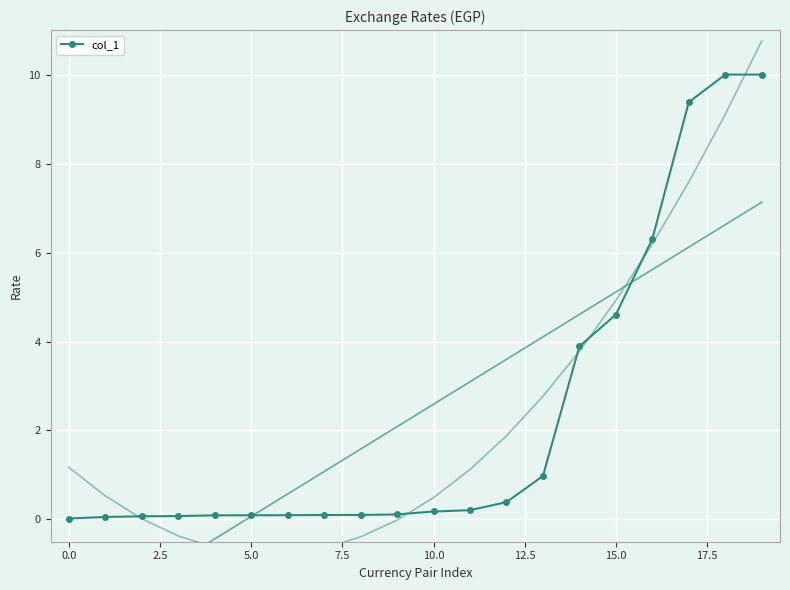

What is the average value?

2.3